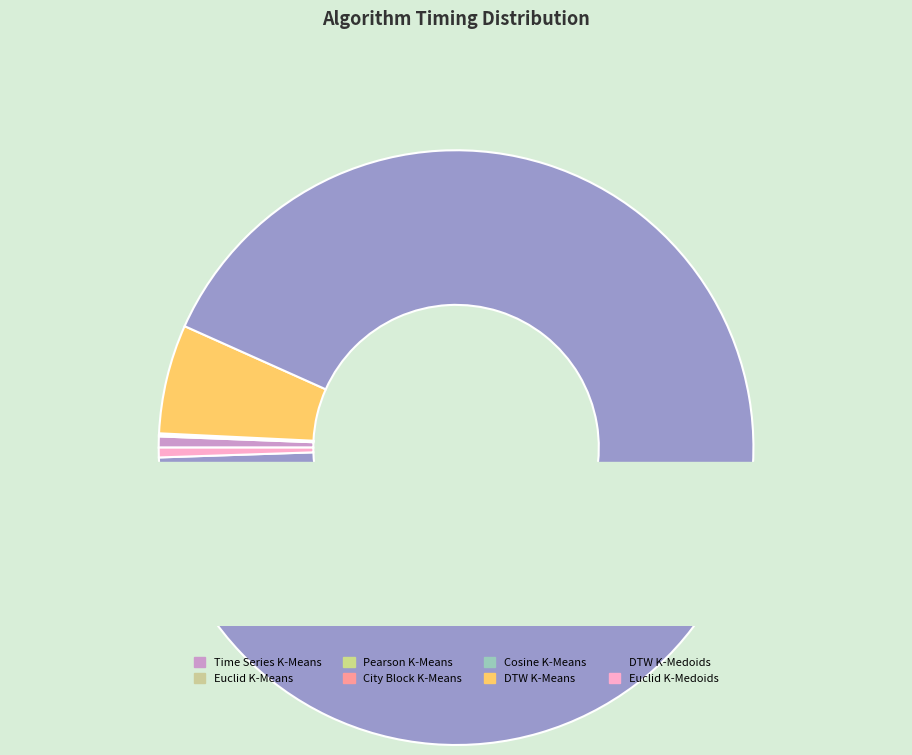

What is the smallest slice in the pie chart?

Cosine K-Means